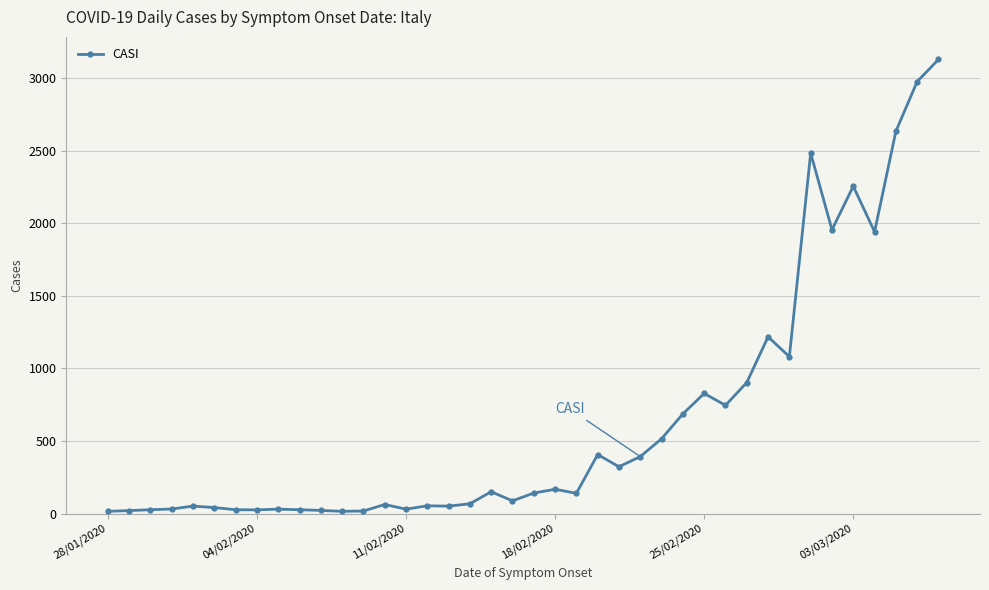

What is the difference between the maximum and second lowest values?

3112